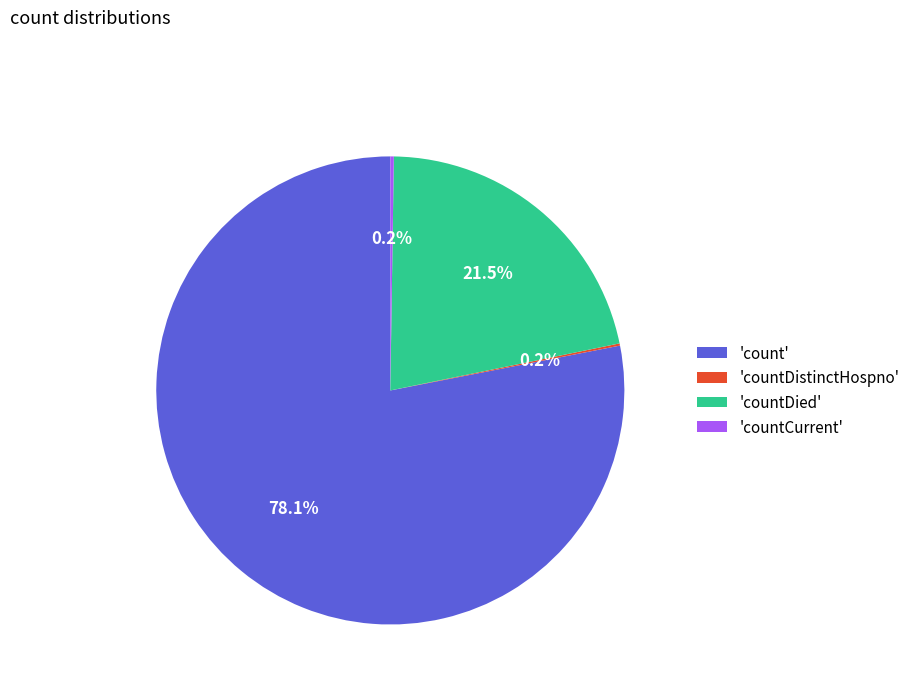

Combined, what portion of the pie is 'count' and 'countDied'?

99.6%